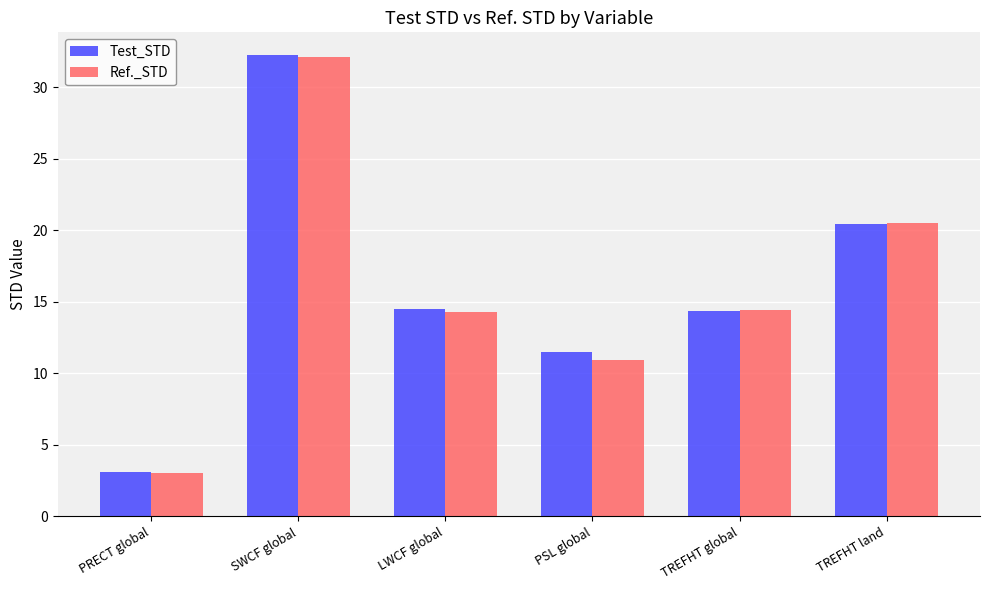

How many groups of bars are there?

6